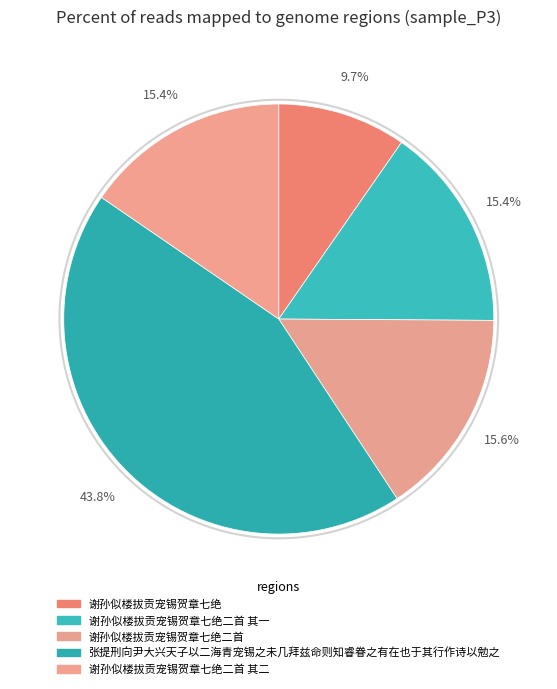

How many slices are in this pie chart?

5